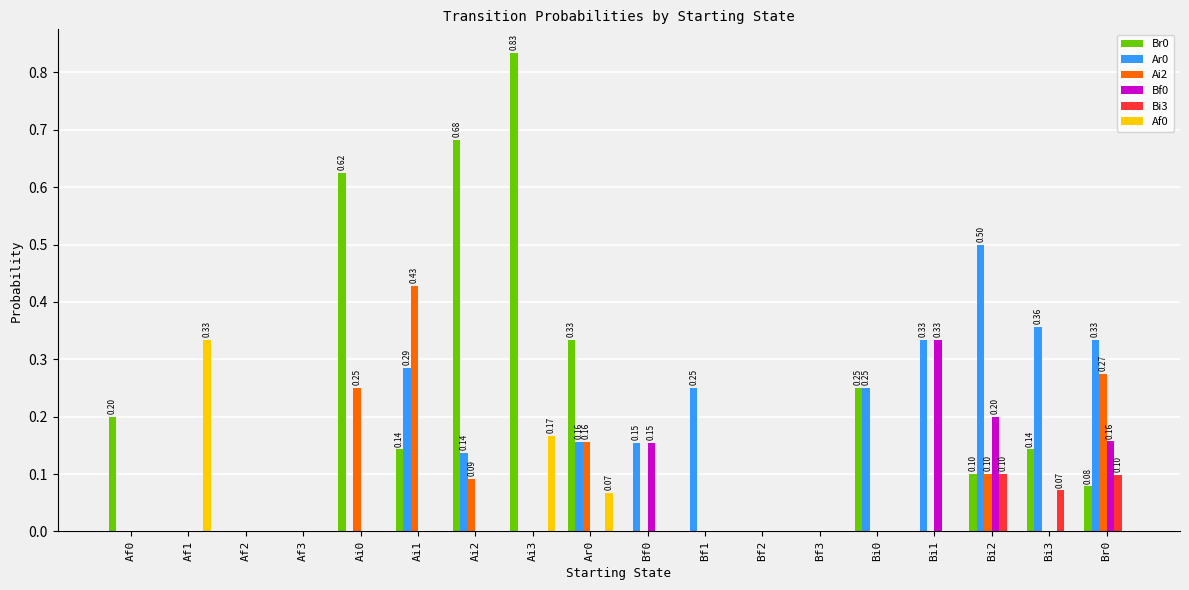

Which series has the largest total across all categories?

Br0